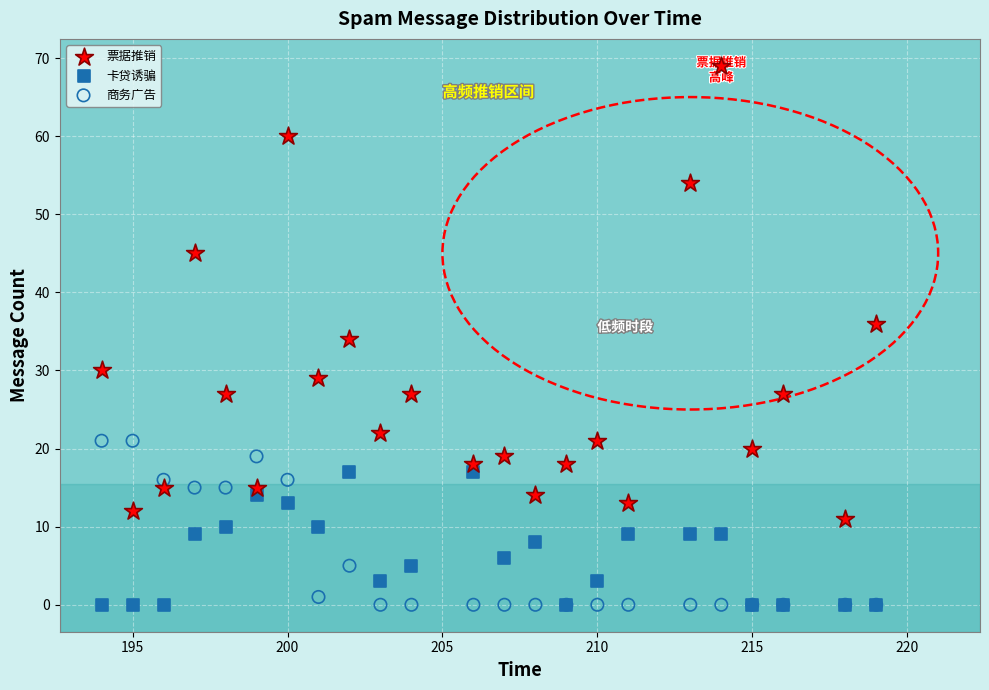

In the 票据推销 series, what Y value is closest to 40?

36